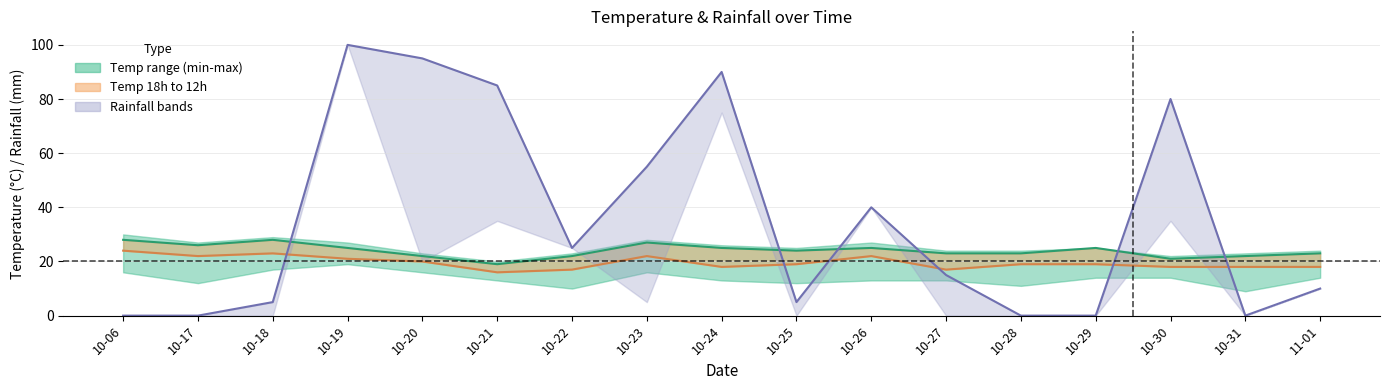

The value of rain_00-24 at 10-19 is 54. True or false?

False